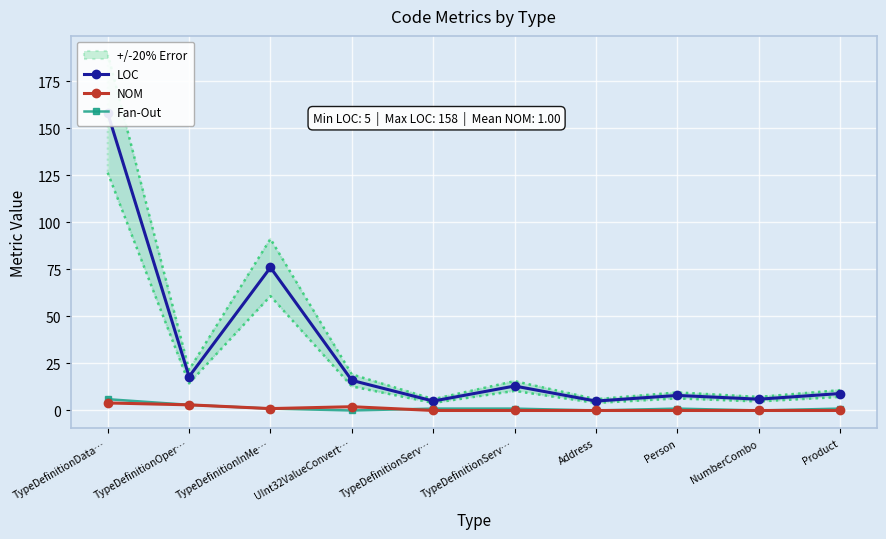

Reading left to right, list all the values displayed in this chart.

LOC: TypeDefinitionData…=158	TypeDefinitionOper…=18	TypeDefinitionInMe…=76	UInt32ValueConvert…=16	TypeDefinitionServ…=5	TypeDefinitionServ…=13	Address=5	Person=8	NumberCombo=6	Product=9
NOM: TypeDefinitionData…=4	TypeDefinitionOper…=3	TypeDefinitionInMe…=1	UInt32ValueConvert…=2	TypeDefinitionServ…=0	TypeDefinitionServ…=0	Address=0	Person=0	NumberCombo=0	Product=0
Fan-Out: TypeDefinitionData…=6	TypeDefinitionOper…=3	TypeDefinitionInMe…=1	UInt32ValueConvert…=0	TypeDefinitionServ…=1	TypeDefinitionServ…=1	Address=0	Person=1	NumberCombo=0	Product=1